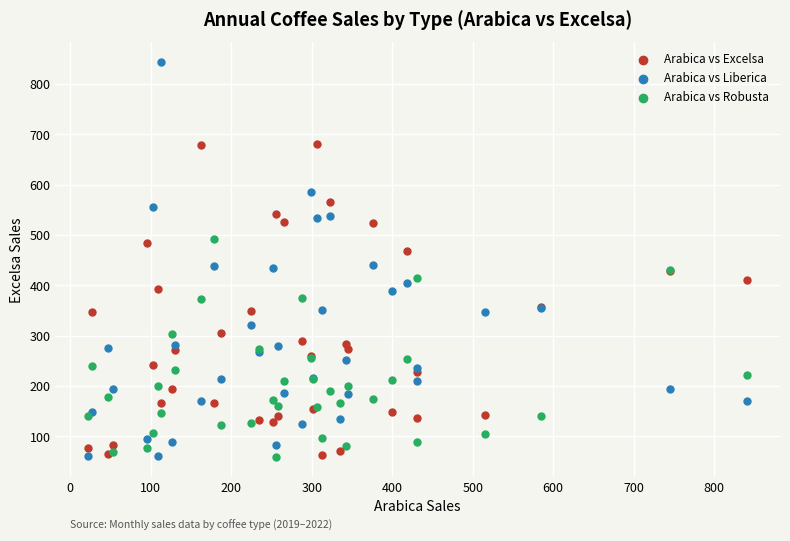

Which series reaches the maximum Y coordinate?

Arabica vs Liberica